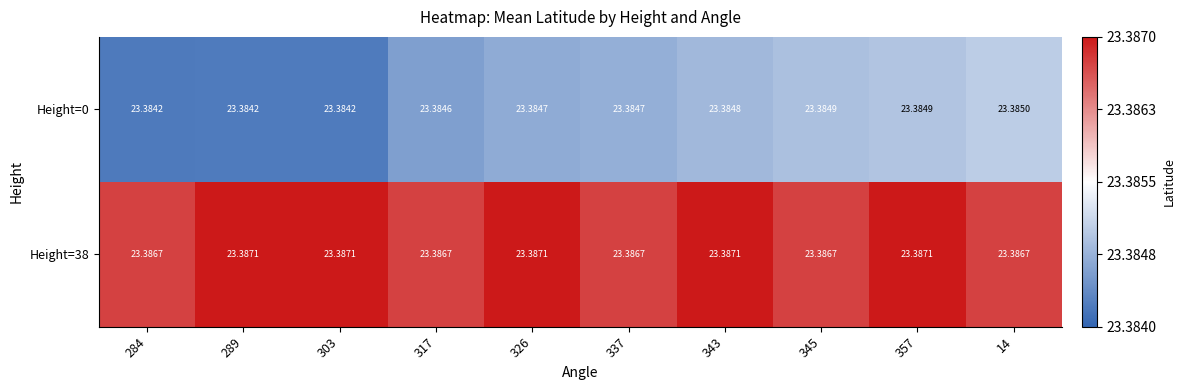

Which series has the largest range (max minus min)?

Height=0